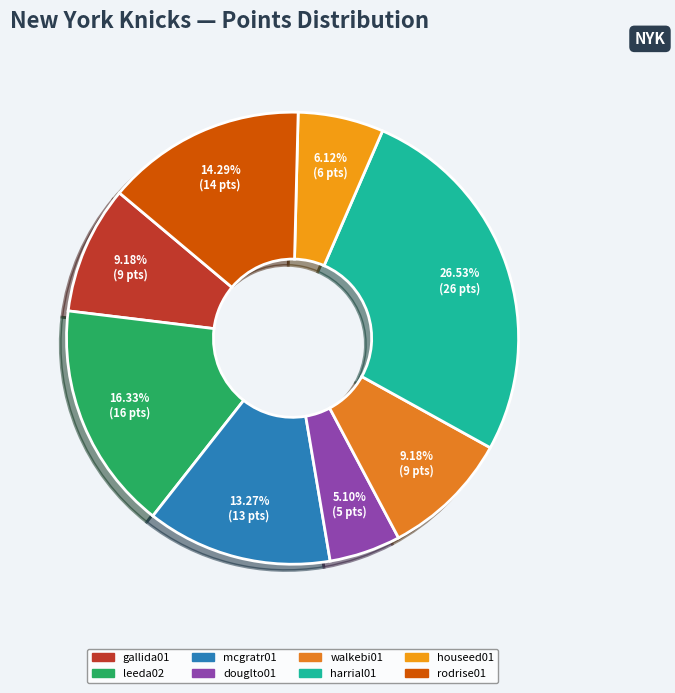

To the nearest percent, what portion does rodrise01 represent?

14%